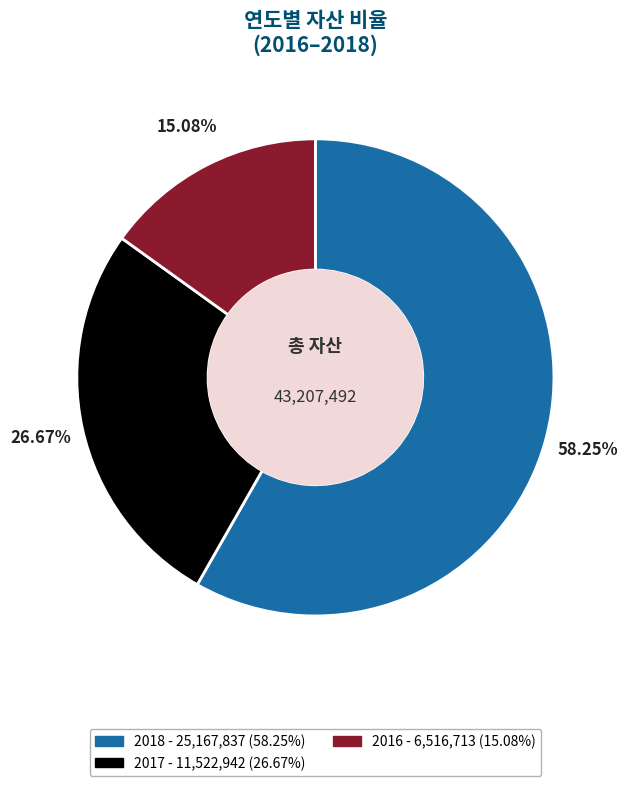

What percentage is the 2018 slice, to the nearest percent?

58%